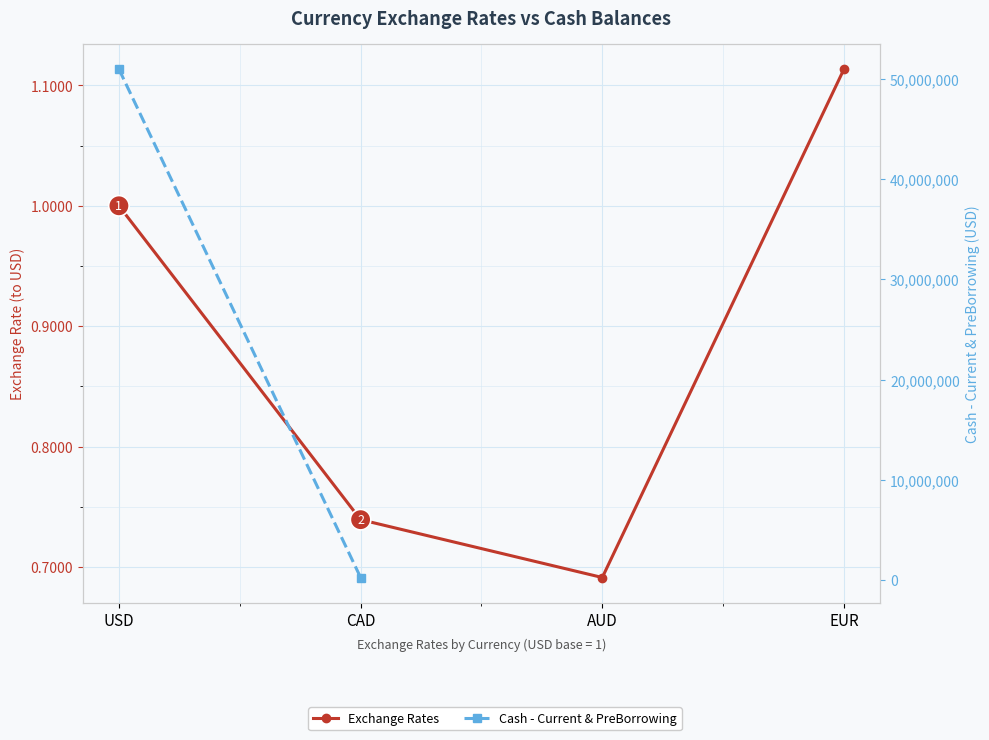

At how many categories does at least one series exceed 50205511?

1